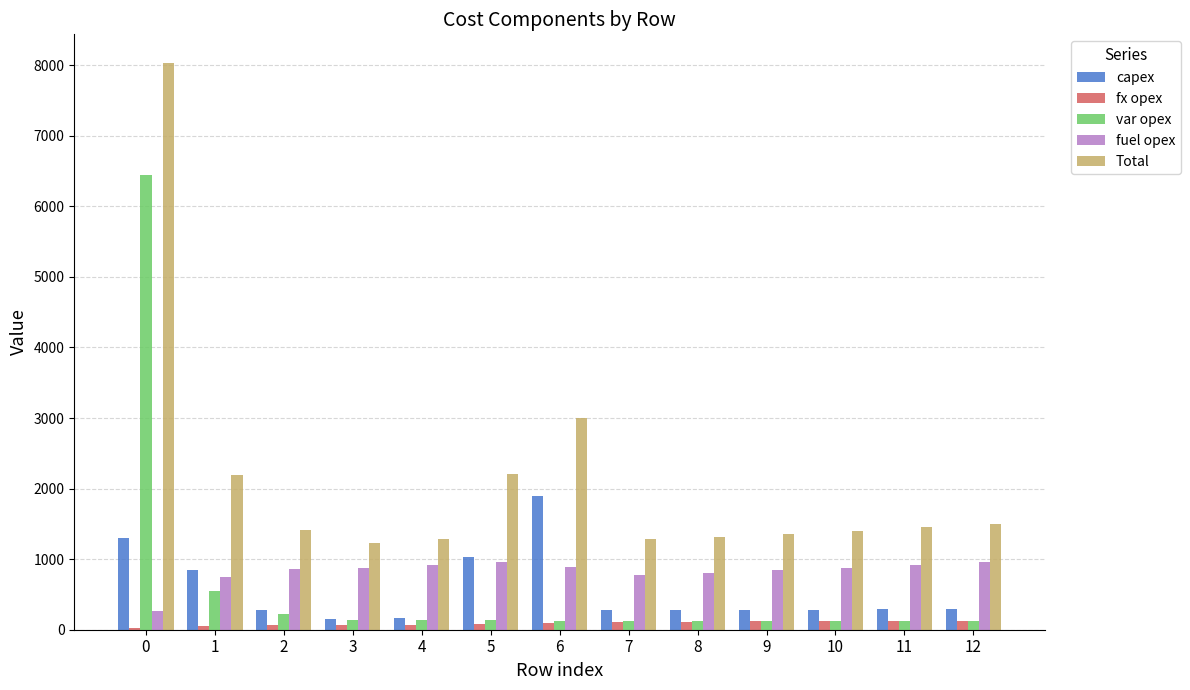

How many bars are there in each group?

5